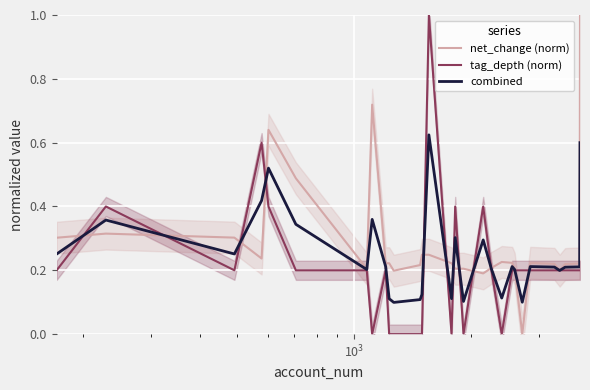

Does the chart display data point markers on the line(s)?

No